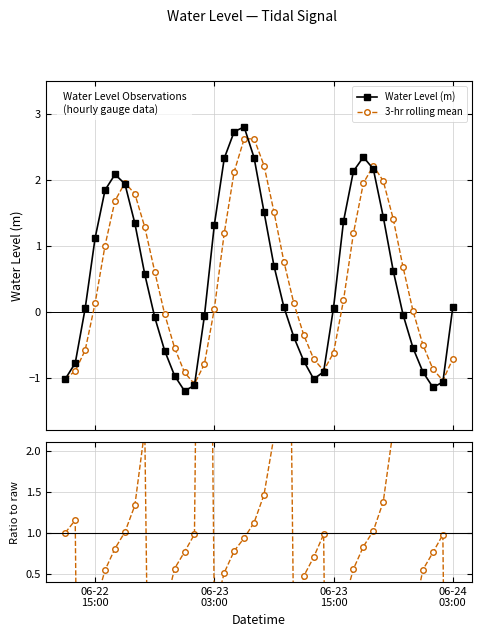

True or false: Water Level (m) has more than 0 interior local peaks.

True